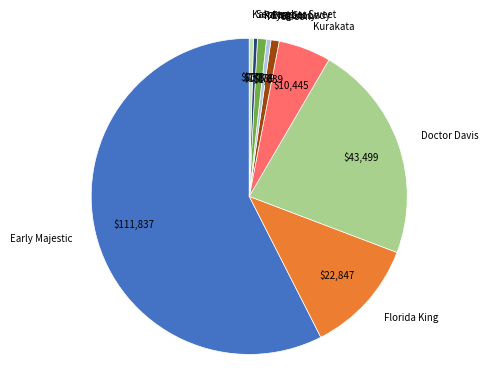

True or false: Carson accounts for 9% of the total.

False